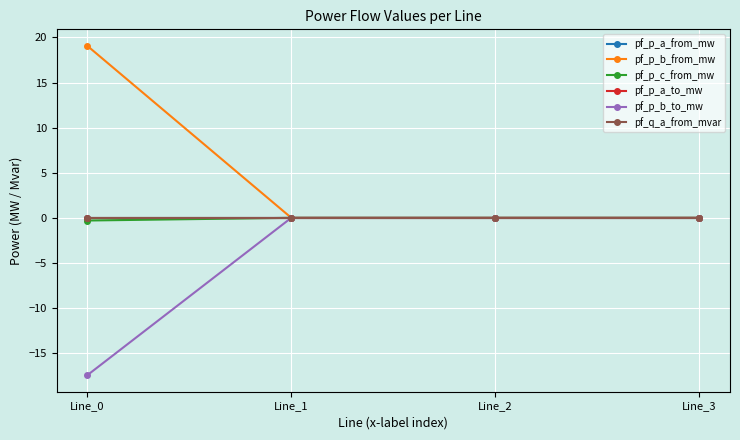

Is the value of pf_p_c_from_mw at Line_3 greater than the value of pf_p_a_from_mw at Line_0?

No